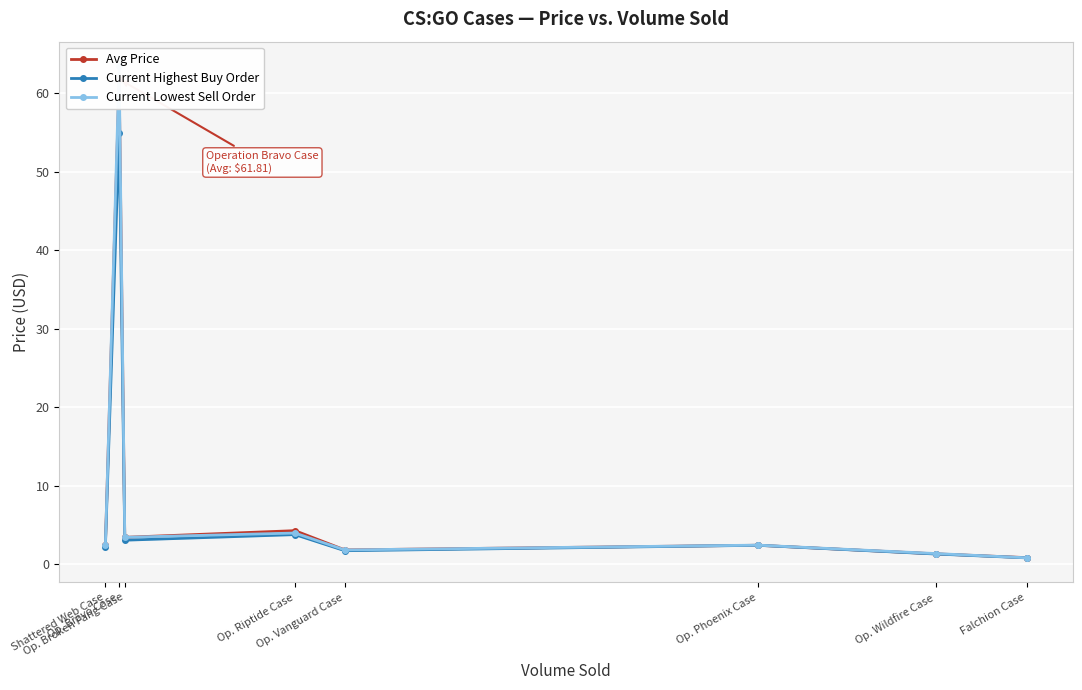

At which label does Avg Price reach its peak?

Op. Bravo Case